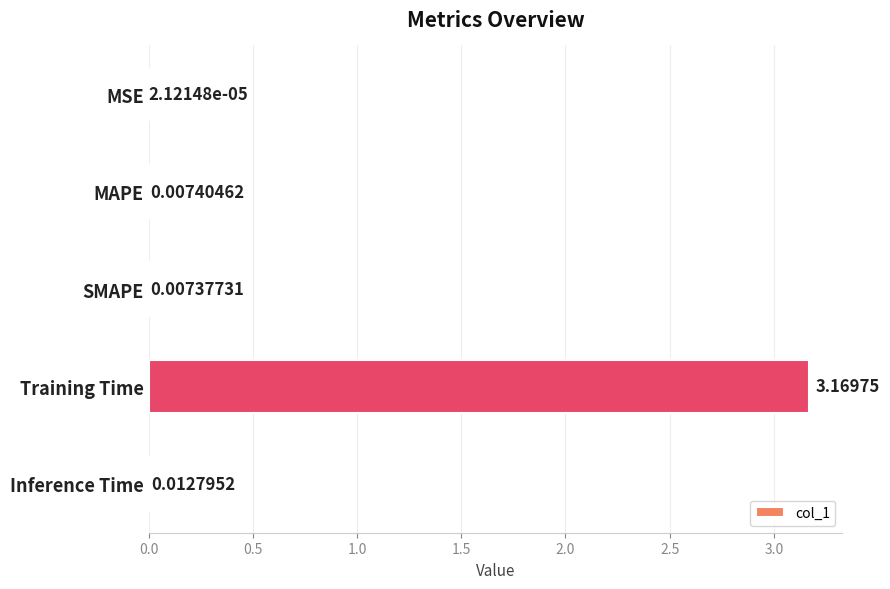

Where is the data nearest to the value 1?

Inference Time